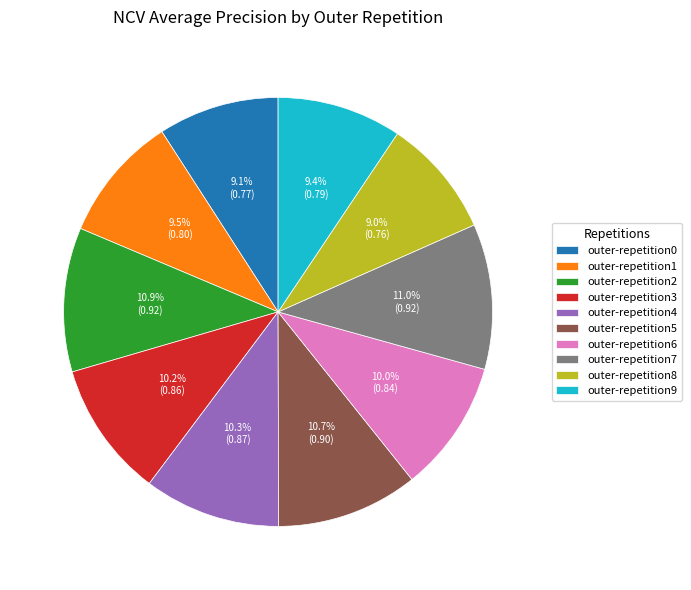

Does any single category account for the majority?

No